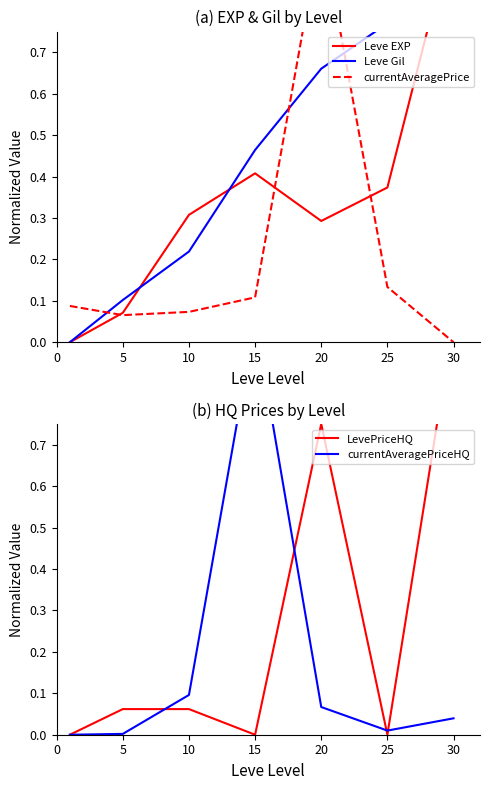

At which category does currentAveragePrice reach its first local peak?

20